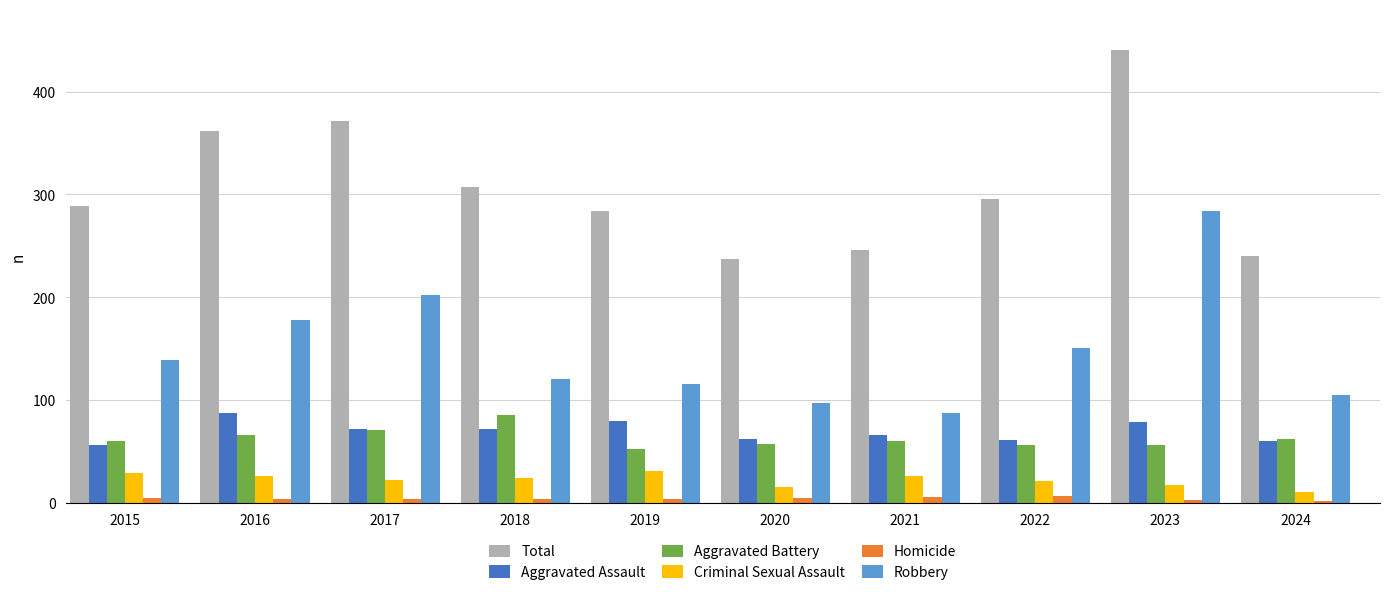

At 2019, list the series in order from largest to smallest.

Total, Robbery, Aggravated Assault, Aggravated Battery, Criminal Sexual Assault, Homicide